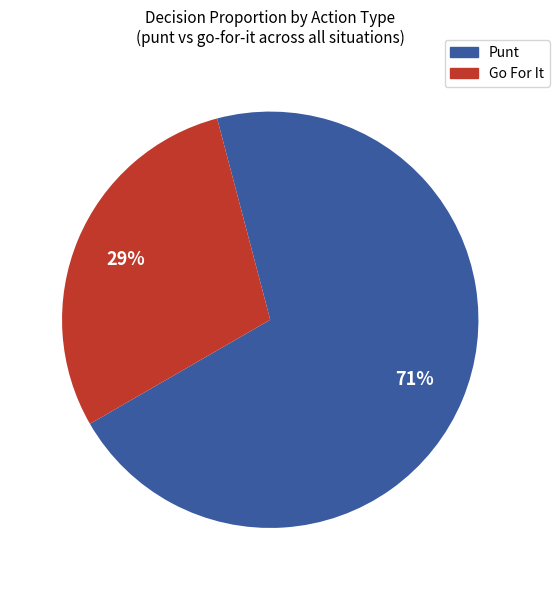

Which slice is the smallest?

Go For It